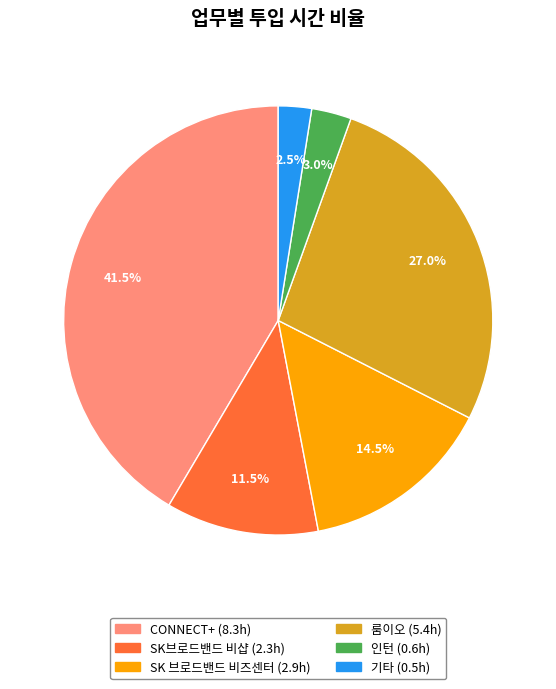

Combined, do SK브로드밴드 비샵 and 기타 account for over 50%?

No